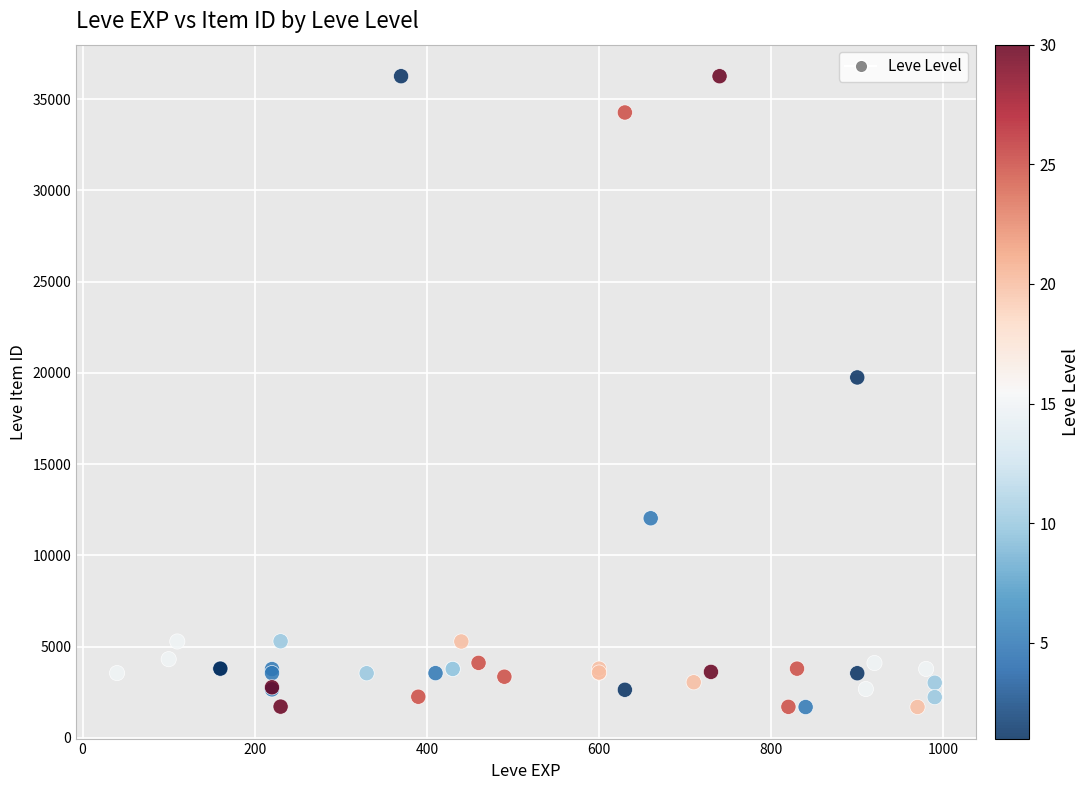

What Y value in the scatter plot is closest to 18967?

19744